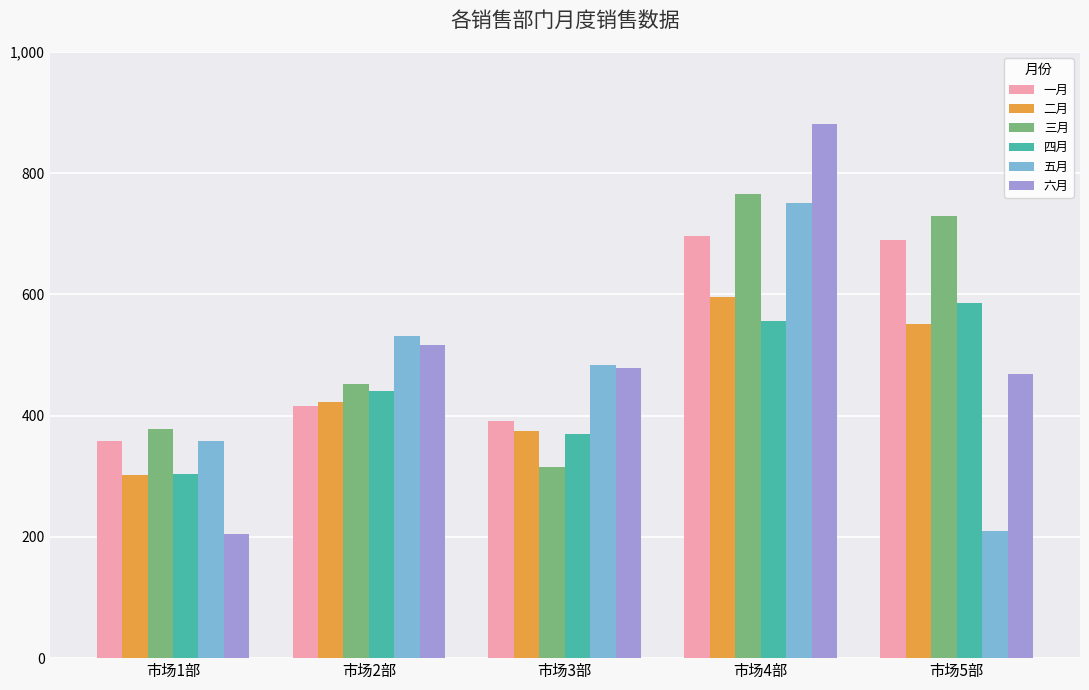

Count the number of data series in this chart.

6